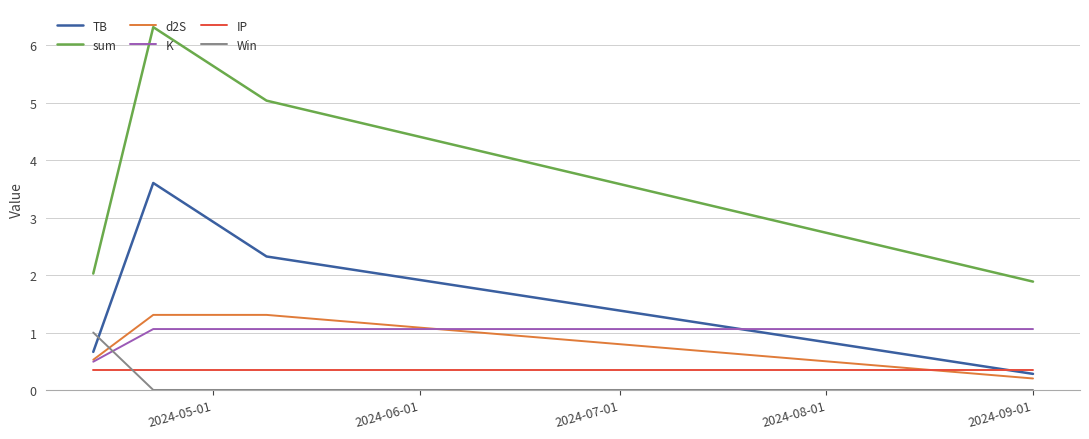

Which series has the largest range (max minus min)?

sum